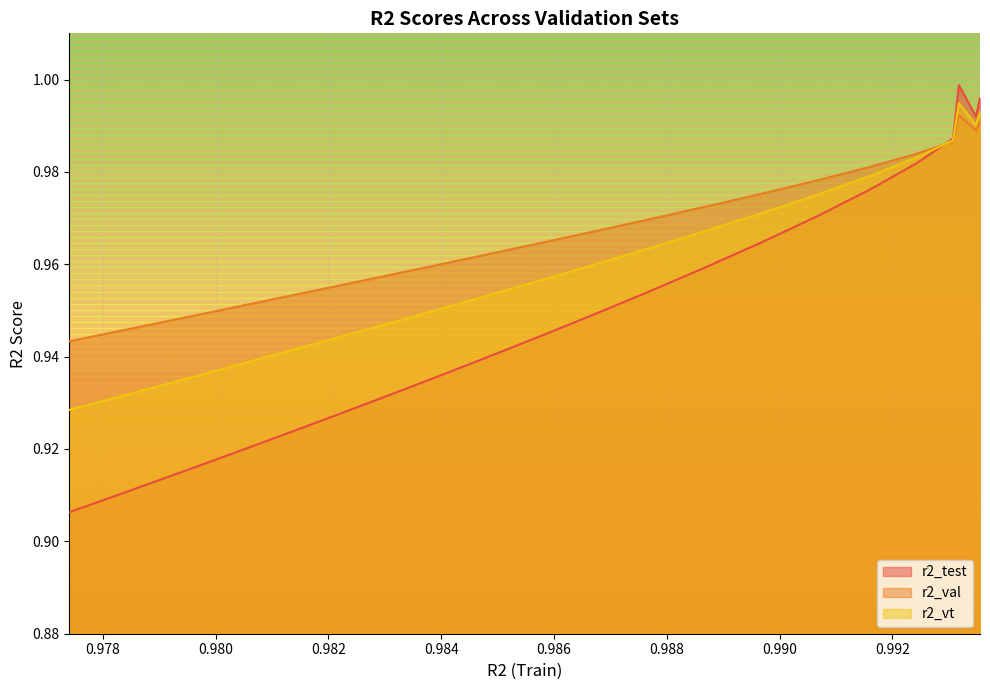

Which series has the largest total across all categories?

r2_val